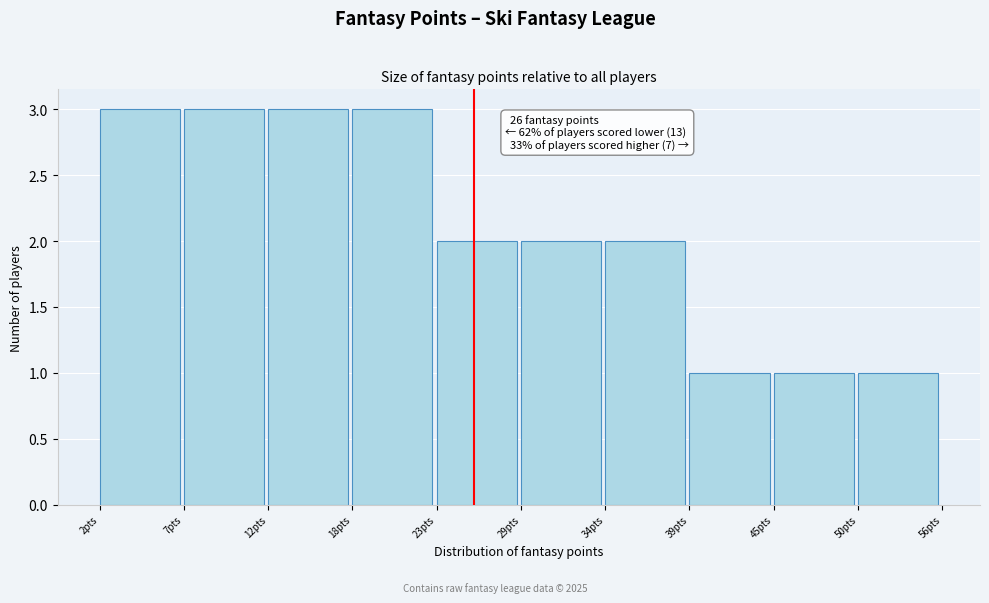

Reading left to right, extract all data points from this chart.

3	3	3	3	2	2	2	1	1	1